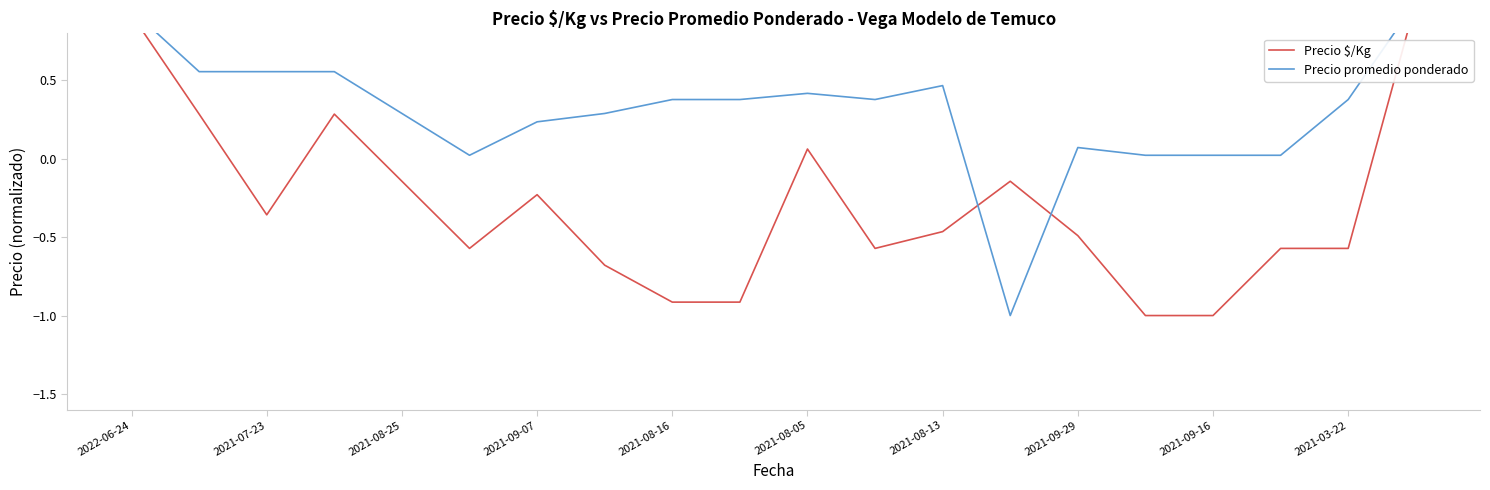

What is the maximum value for Precio $/Kg?

1.0